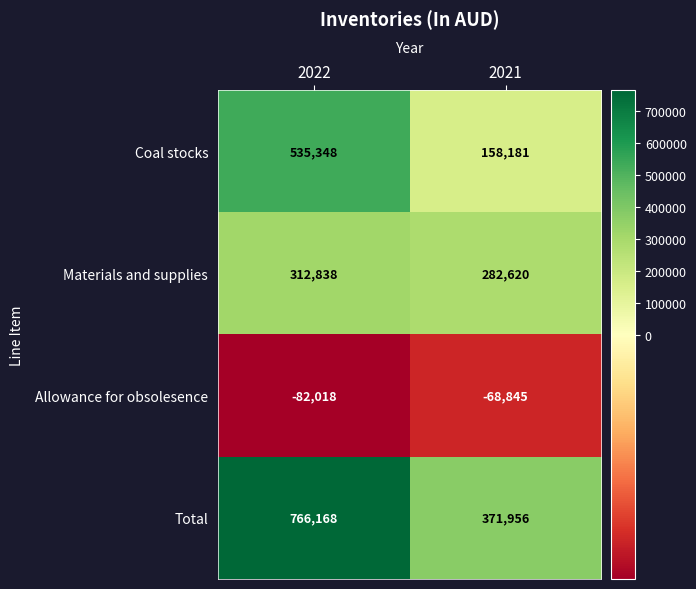

The value of Allowance for obsolesence at 2021 is -68845. True or false?

True